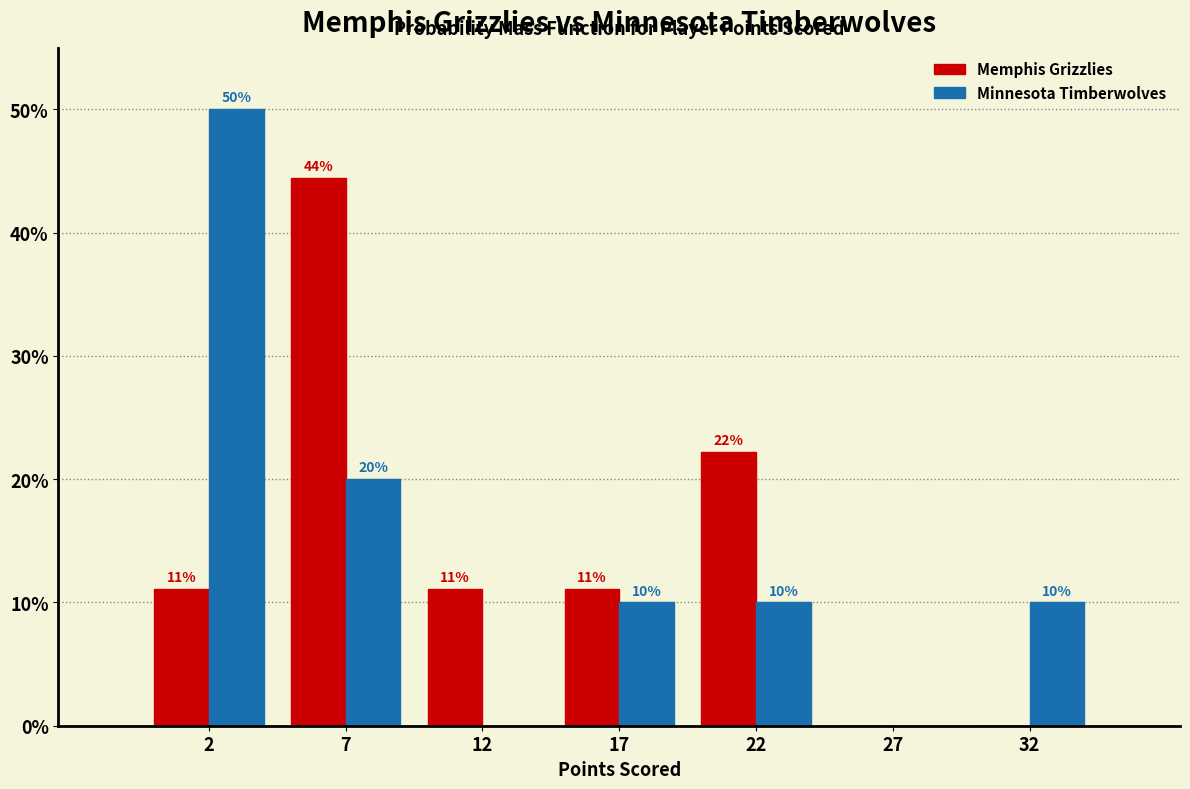

At which label is Memphis Grizzlies closest to 22?

22